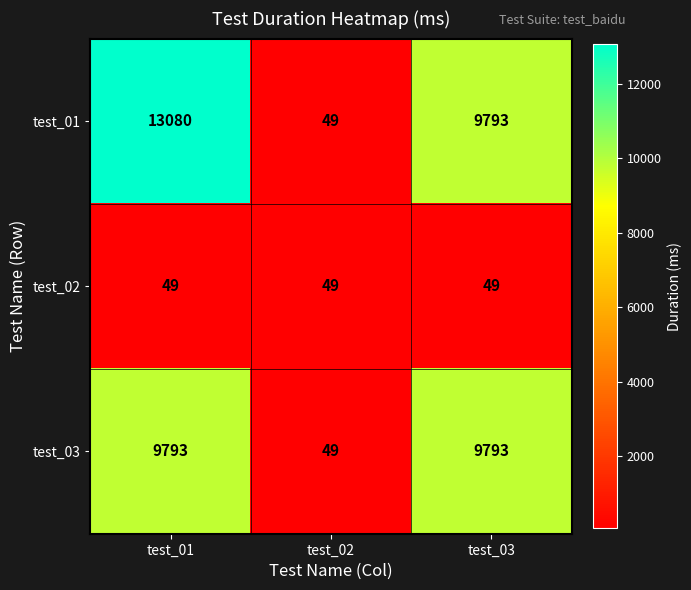

Which series has the largest range (max minus min)?

test_01